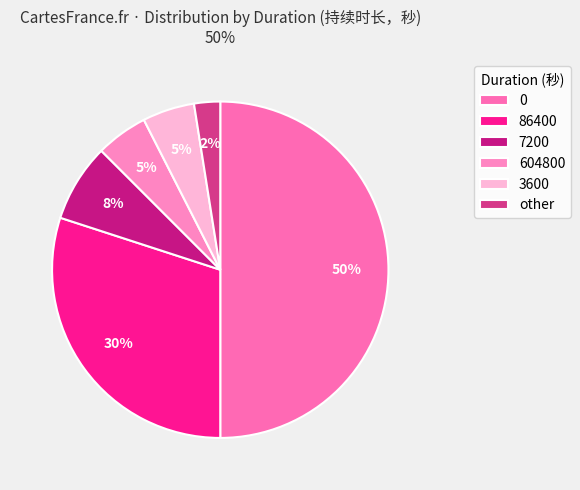

Count the number of slices in the pie.

6